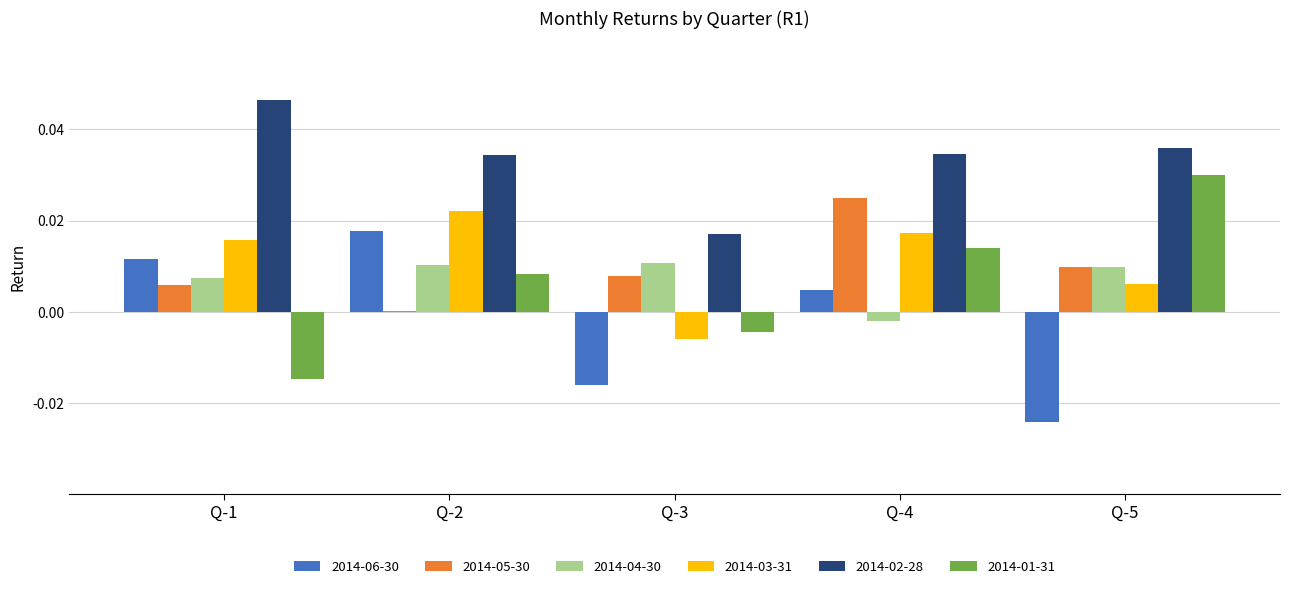

Are the bars horizontal?

No